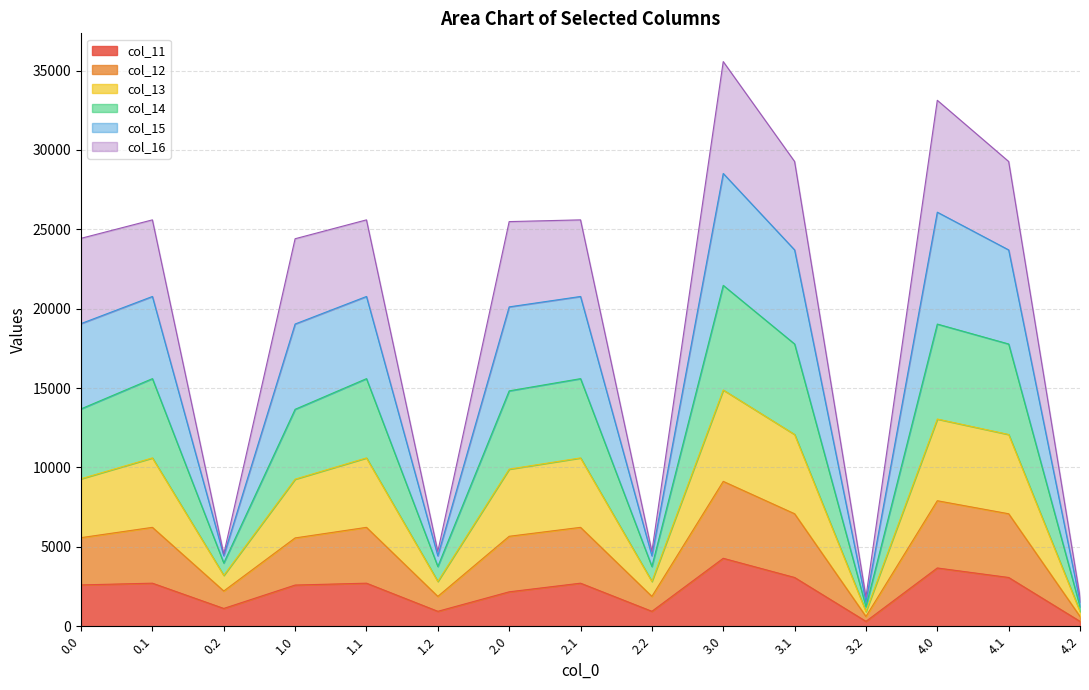

Where is the first local maximum for col_15?

0.1